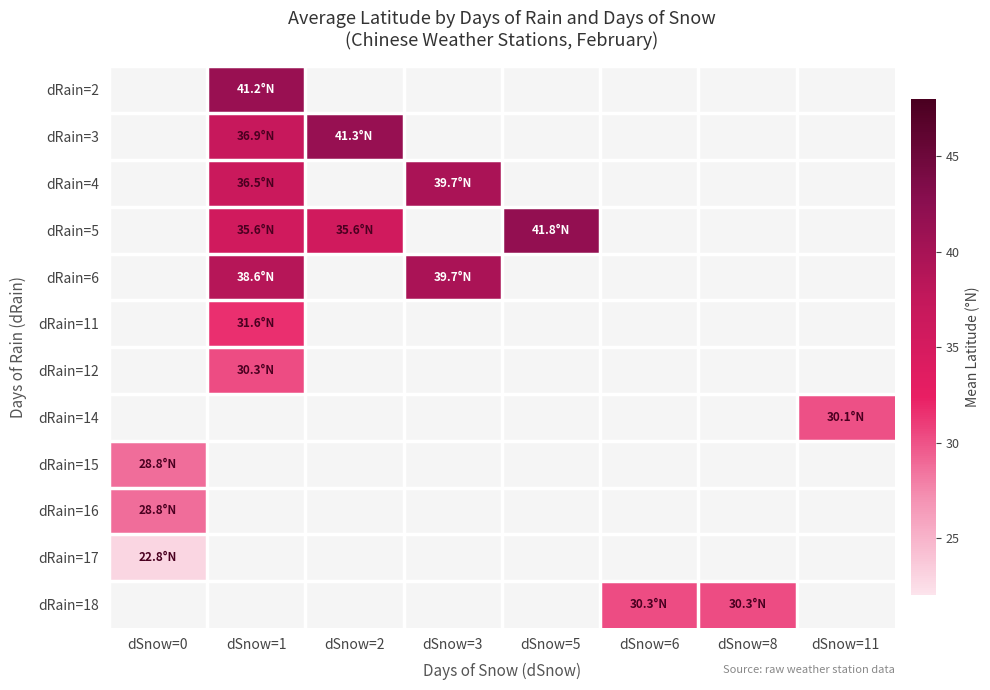

What is the greatest value displayed?

41.8